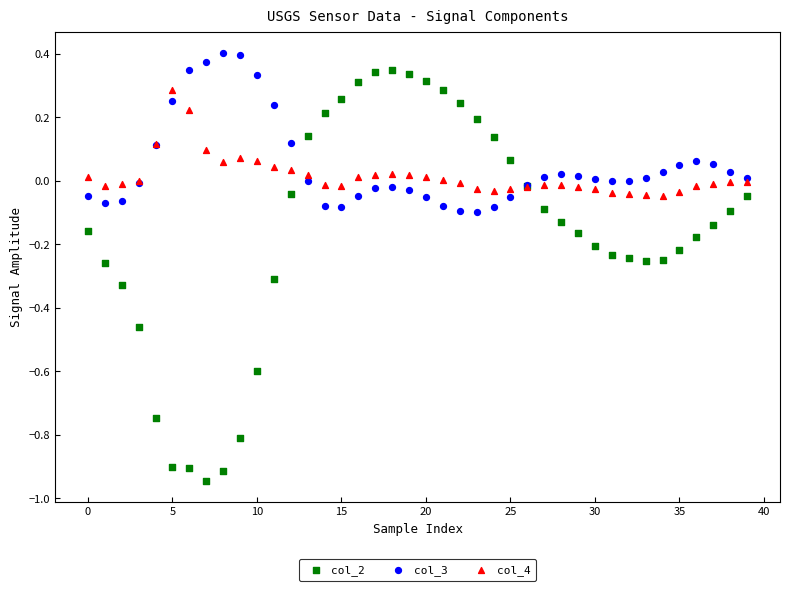

What are all the series names shown in the legend?

col_2, col_3, col_4